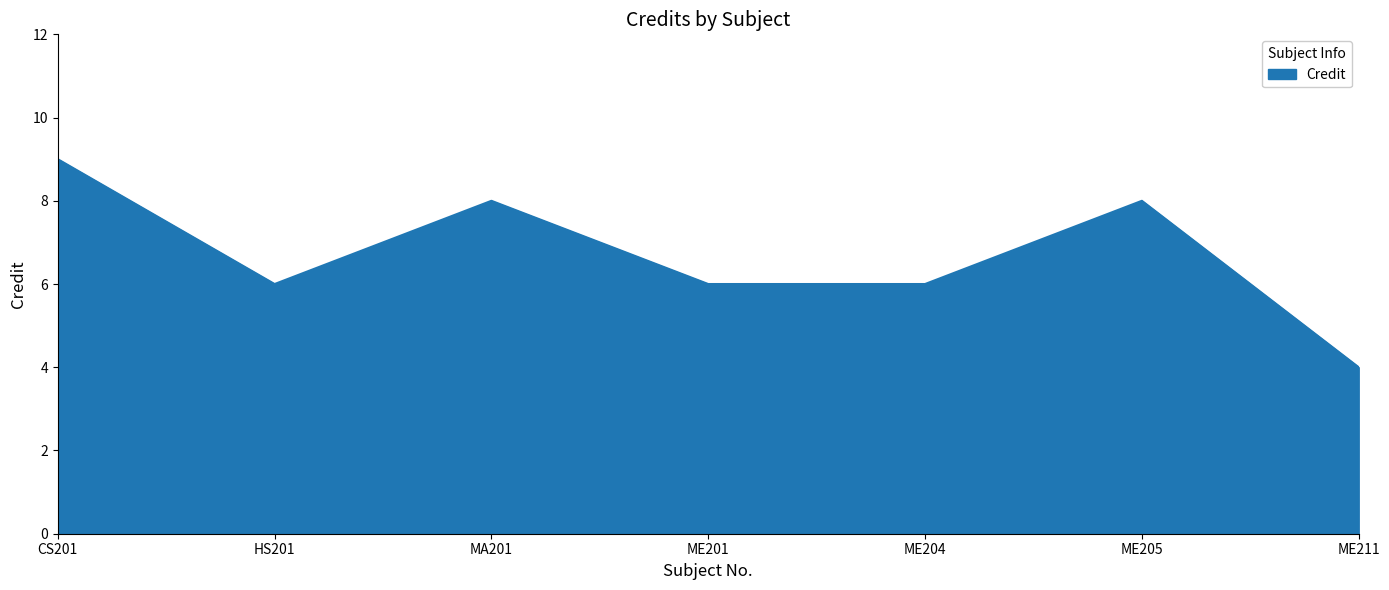

What value does the data have at CS201?

9